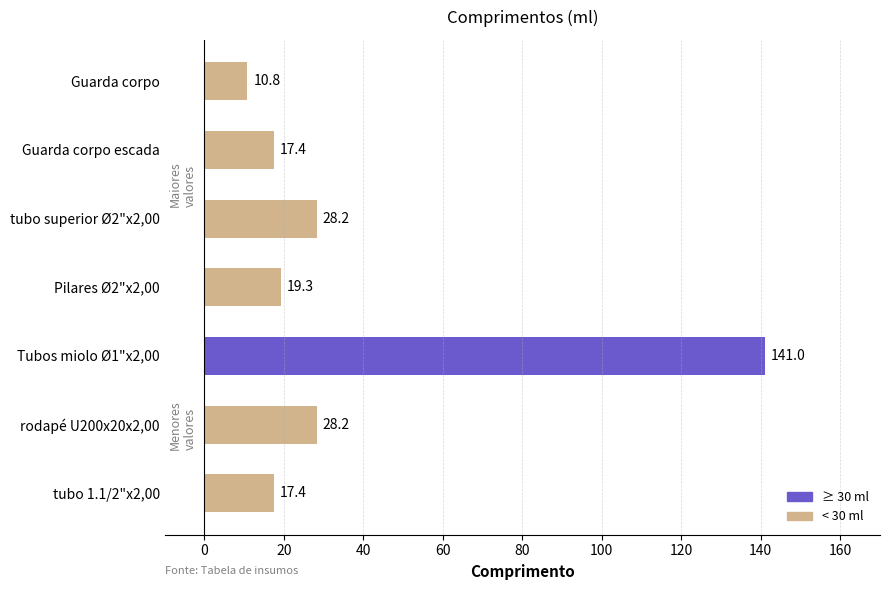

What is the difference between the second highest and second lowest values?

10.8